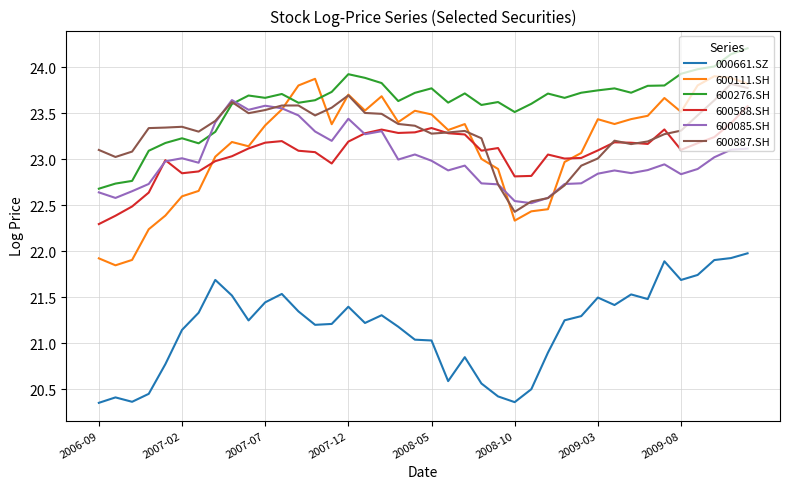

What are all the series names shown in the legend?

000661.SZ, 600111.SH, 600276.SH, 600588.SH, 600085.SH, 600887.SH